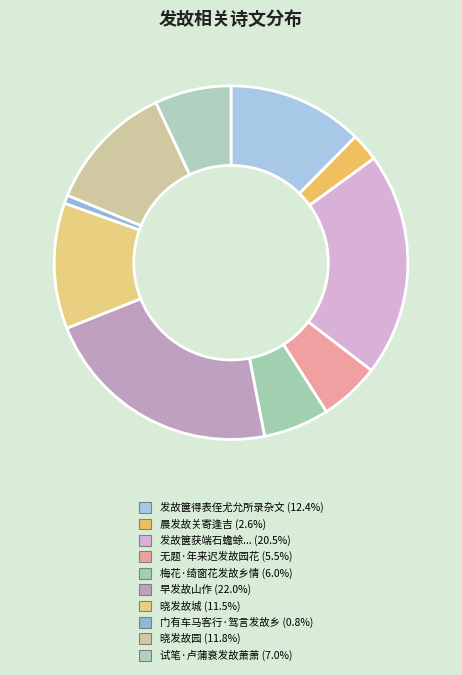

How many segments does this pie chart have?

10